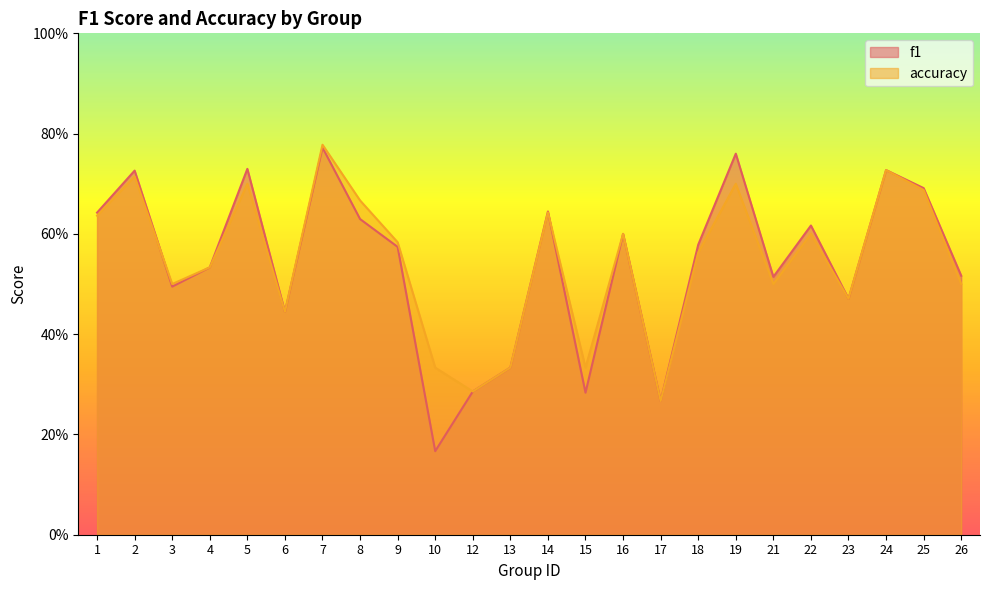

Which series has the largest total across all categories?

accuracy